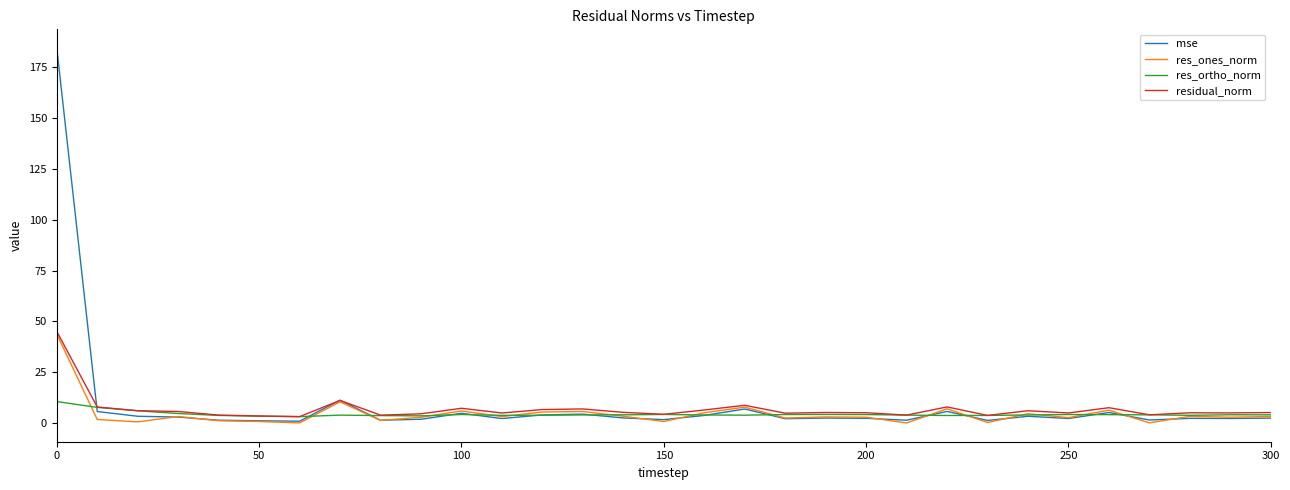

What is the maximum value for mse?

184.4